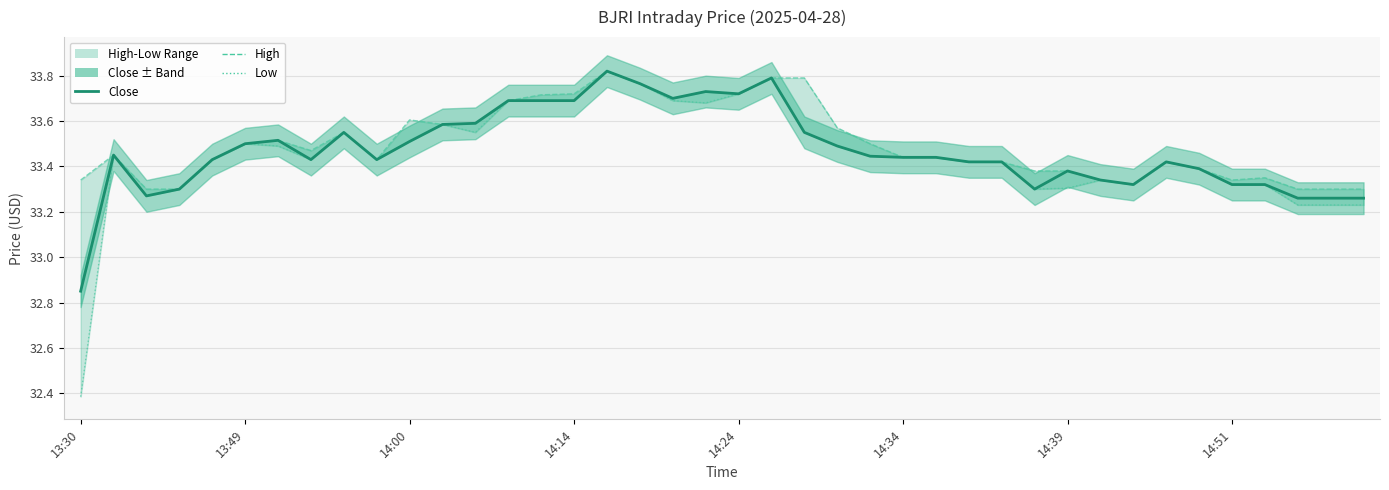

Which series has the widest spread of values?

Low